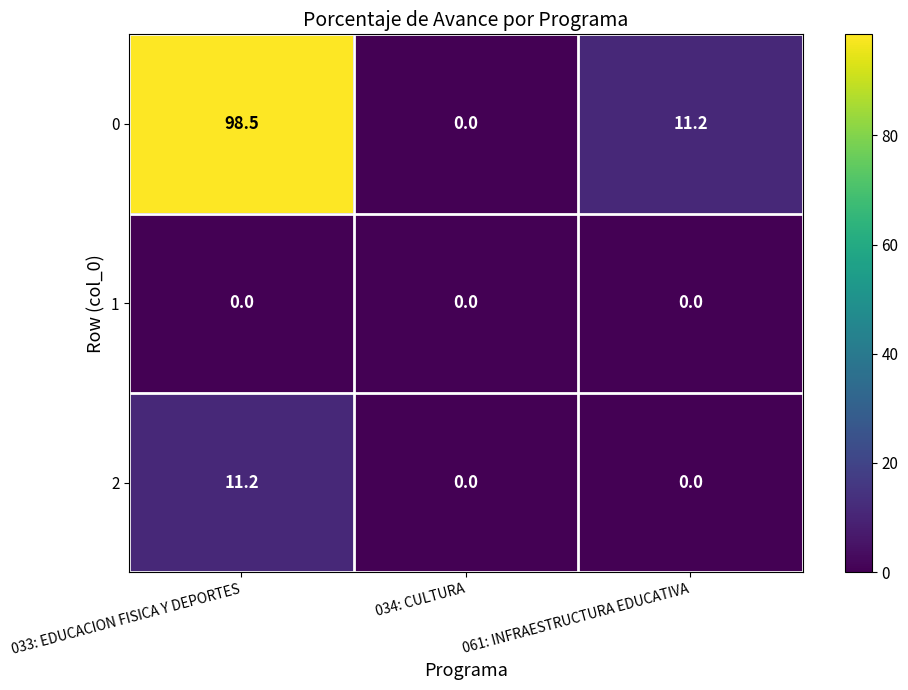

List the series in order of their peak value, lowest first.

1, 2, 0